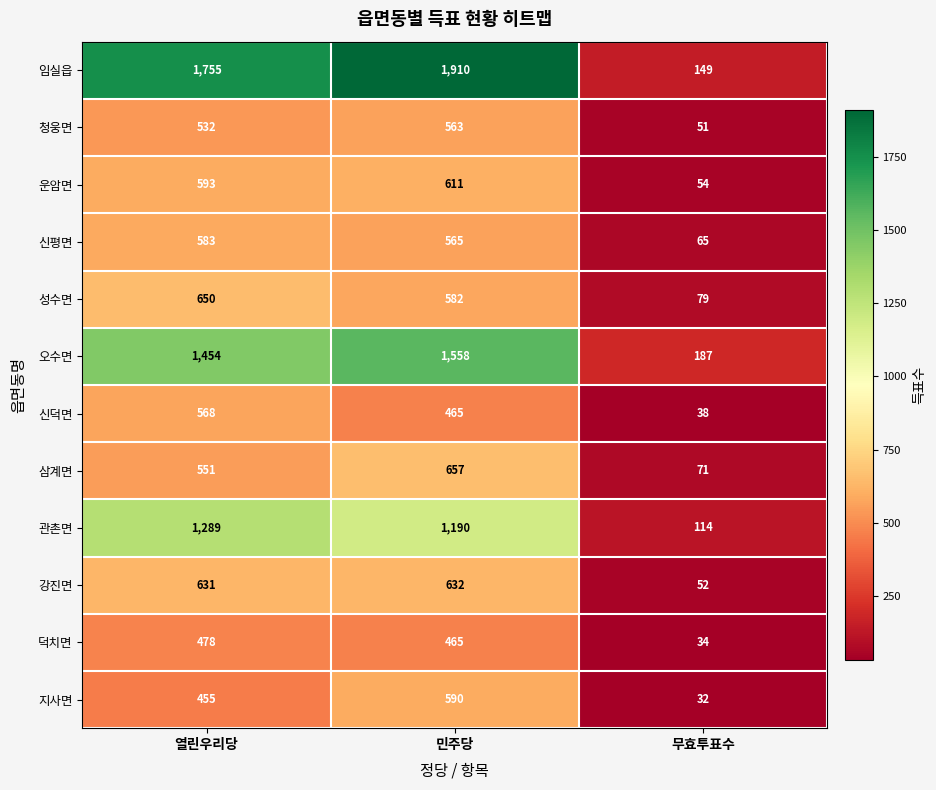

True or false: 강진면 has a value of 52 at 무효투표수.

True